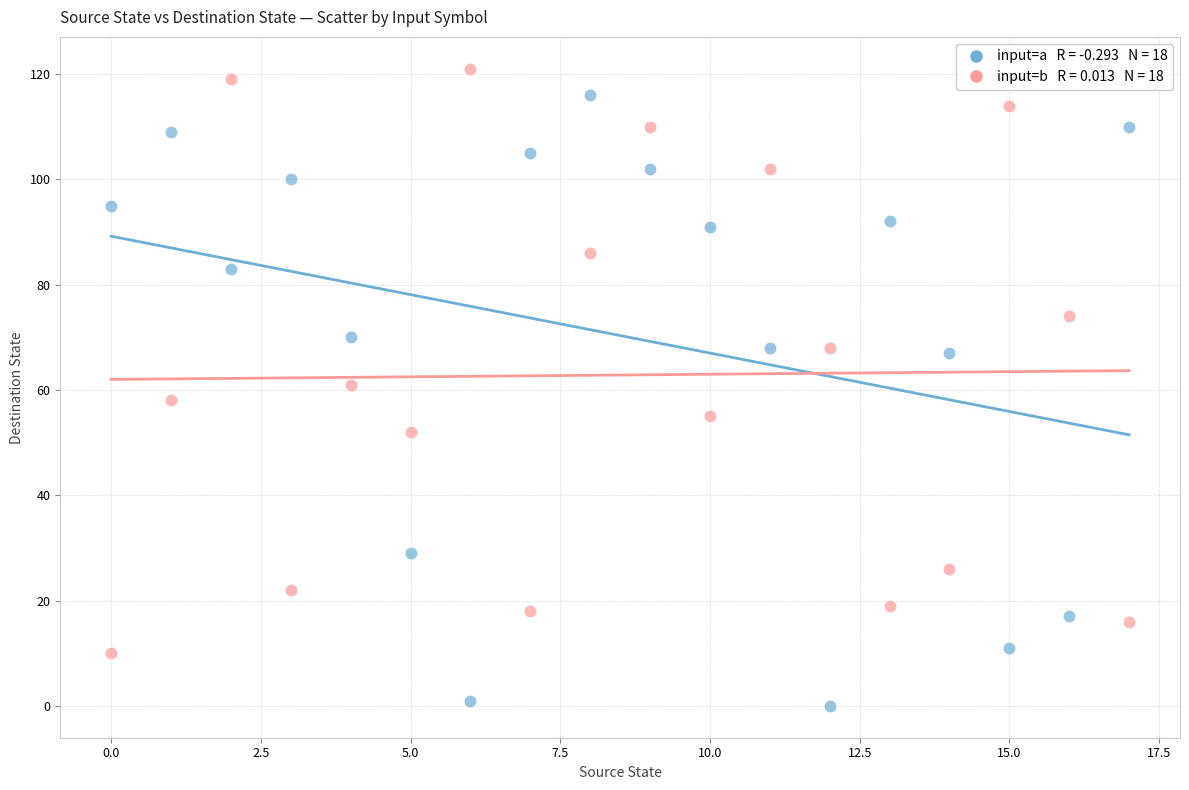

Across all data points, what is the range of Y values (max minus min)?

121